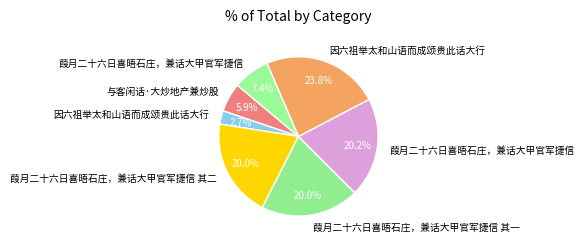

Count the number of slices in the pie.

7